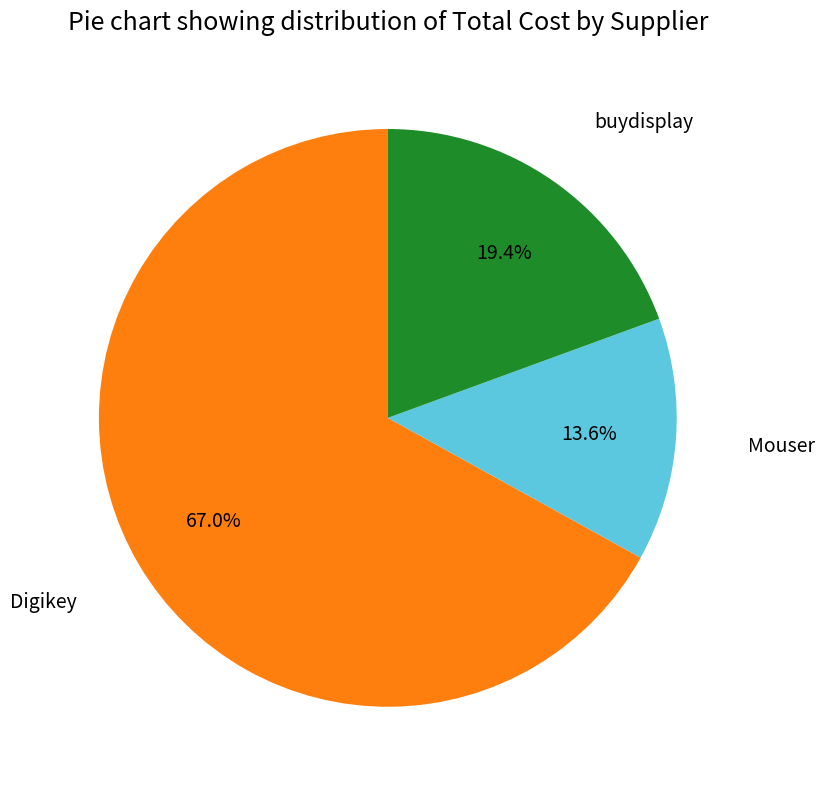

Is there any slice that represents more than half of the pie?

Yes